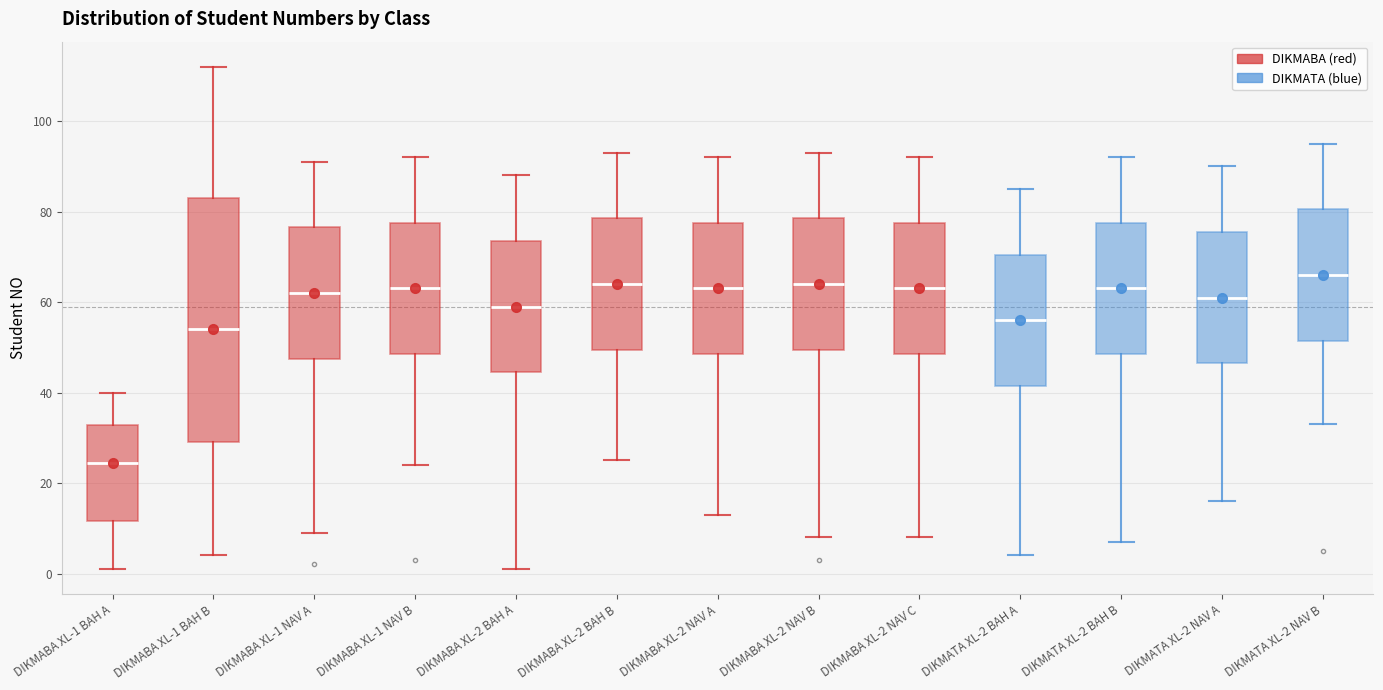

Reading left to right, read every box against the y-axis: the position of its median line, the range the box covers, and the ends of its whiskers. The values are not printed on the chart, so give them approximately, as read against the axis.

DIKMABA XL-1 BAH A: median 24, box 12 to 32, whiskers 2 to 40
DIKMABA XL-1 BAH B: median 54, box 30 to 84, whiskers 4 to 112
DIKMABA XL-1 NAV A: median 62, box 48 to 76, whiskers 10 to 92
DIKMABA XL-1 NAV B: median 64, box 48 to 78, whiskers 24 to 92
DIKMABA XL-2 BAH A: median 60, box 44 to 74, whiskers 2 to 88
DIKMABA XL-2 BAH B: median 64, box 50 to 78, whiskers 26 to 94
DIKMABA XL-2 NAV A: median 64, box 48 to 78, whiskers 14 to 92
DIKMABA XL-2 NAV B: median 64, box 50 to 78, whiskers 8 to 94
DIKMABA XL-2 NAV C: median 64, box 48 to 78, whiskers 8 to 92
DIKMATA XL-2 BAH A: median 56, box 42 to 70, whiskers 4 to 86
DIKMATA XL-2 BAH B: median 64, box 48 to 78, whiskers 8 to 92
DIKMATA XL-2 NAV A: median 62, box 46 to 76, whiskers 16 to 90
DIKMATA XL-2 NAV B: median 66, box 52 to 80, whiskers 34 to 96